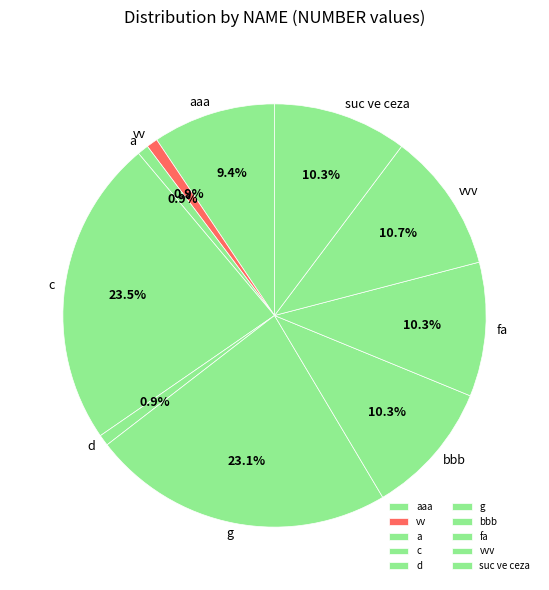

Is it true that bbb is 23% of the pie?

False